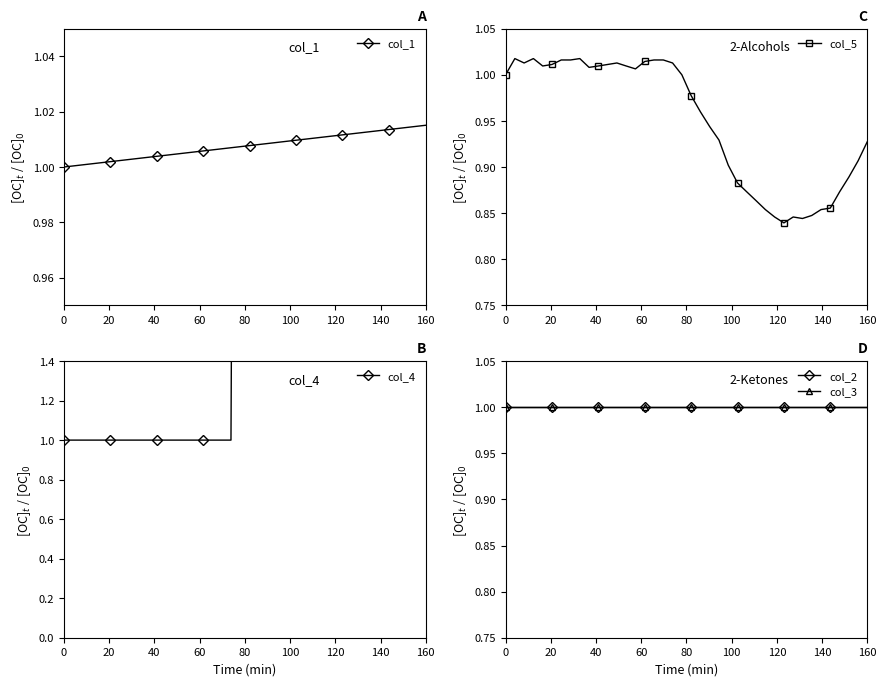

True or false: col_5 has more than 2 interior local peaks.

True